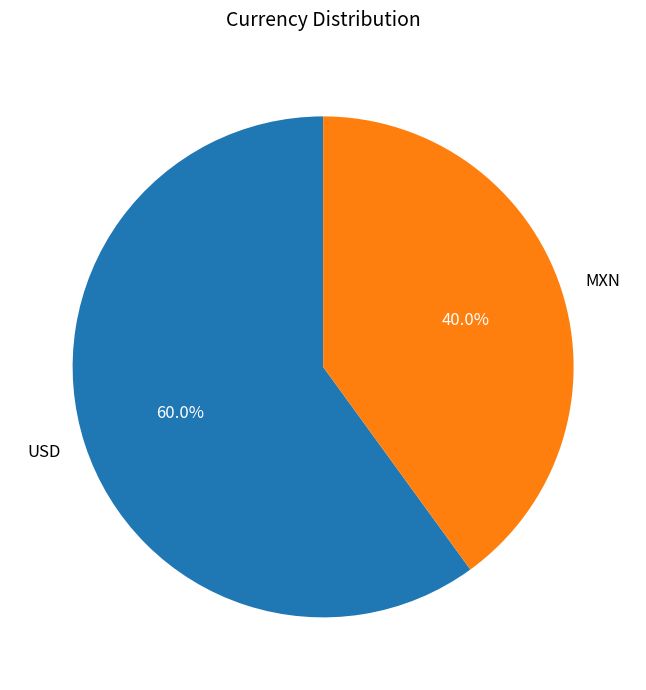

True or false: MXN accounts for 34% of the total.

False